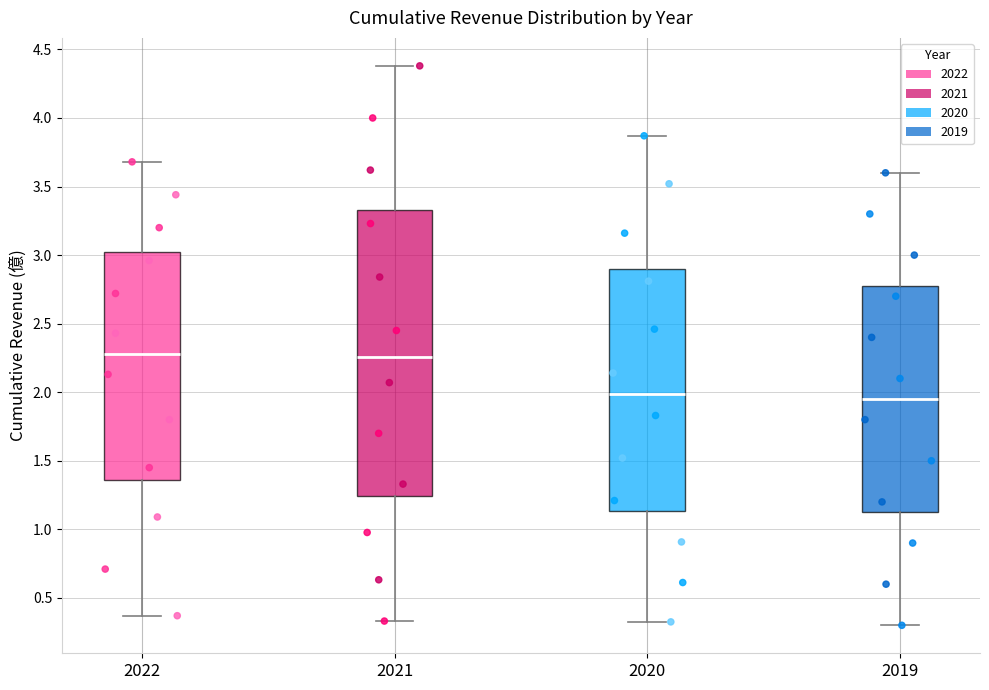

Comparing the boxes themselves (not the whiskers), which one is the tallest?

2021